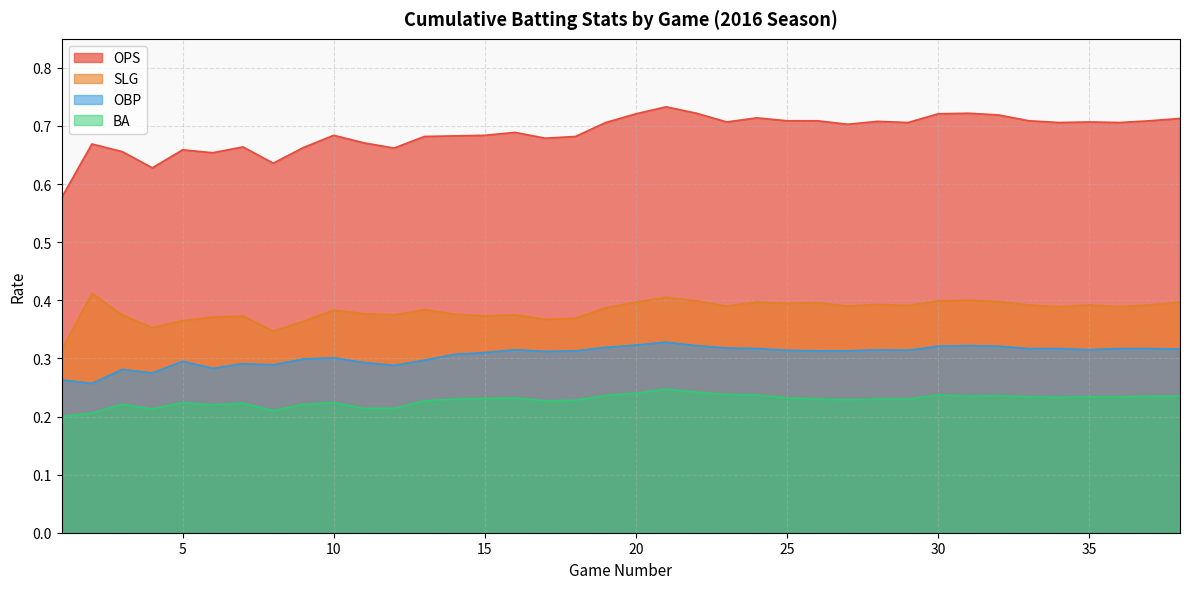

Which series has the largest range (max minus min)?

OPS